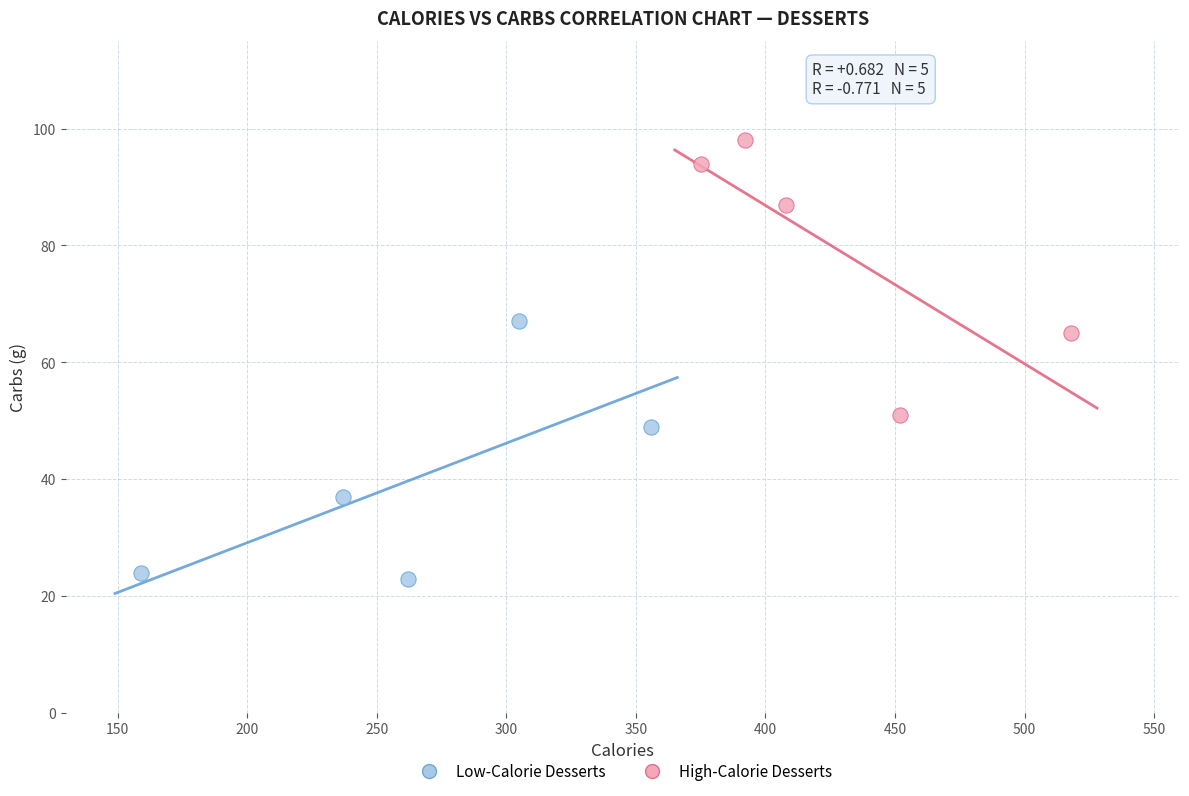

Which series contains the highest Y value?

High-Calorie Desserts